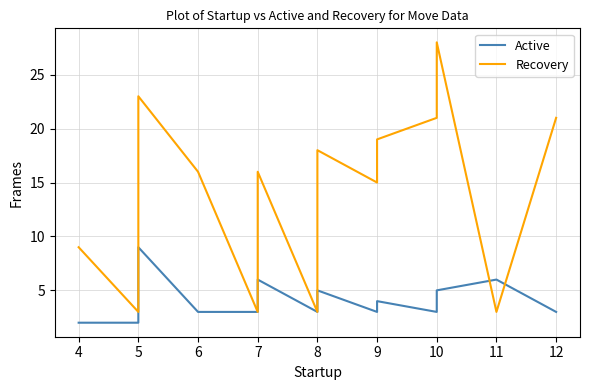

What is the average value of the Active series?

4